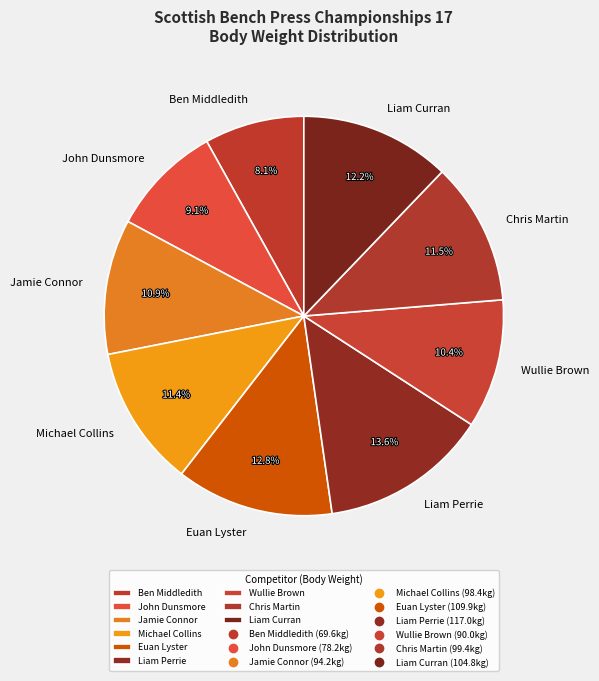

Is it true that Liam Curran is 18% of the pie?

False